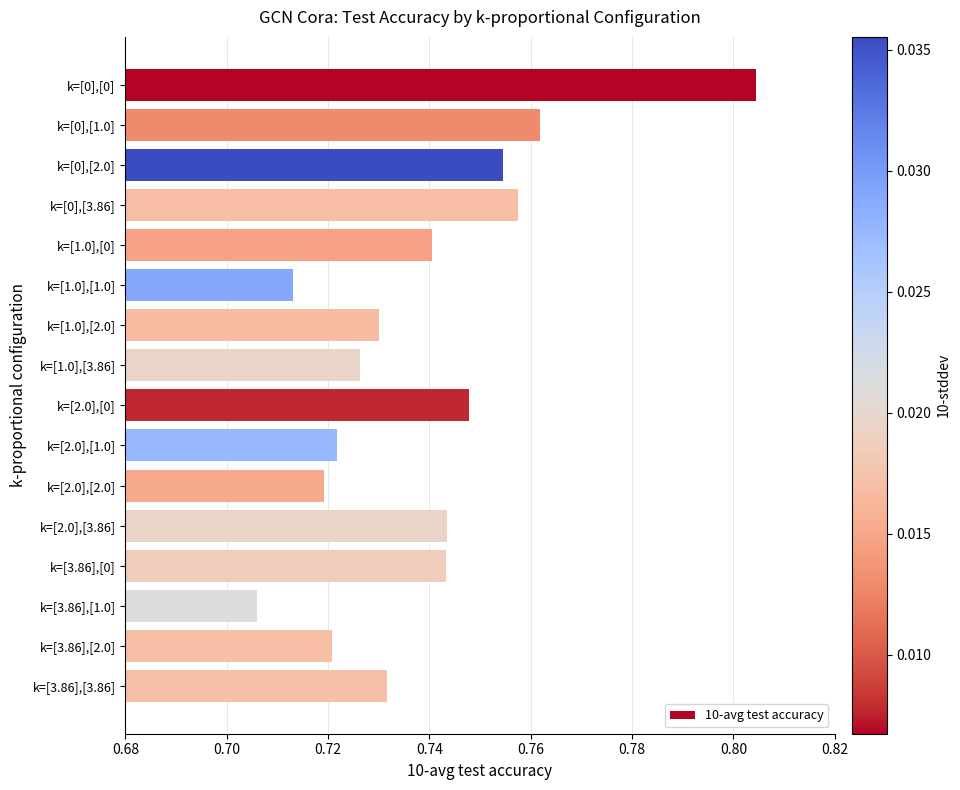

What is the label of the 7th bar from the bottom?

k=[2.0],[1.0]